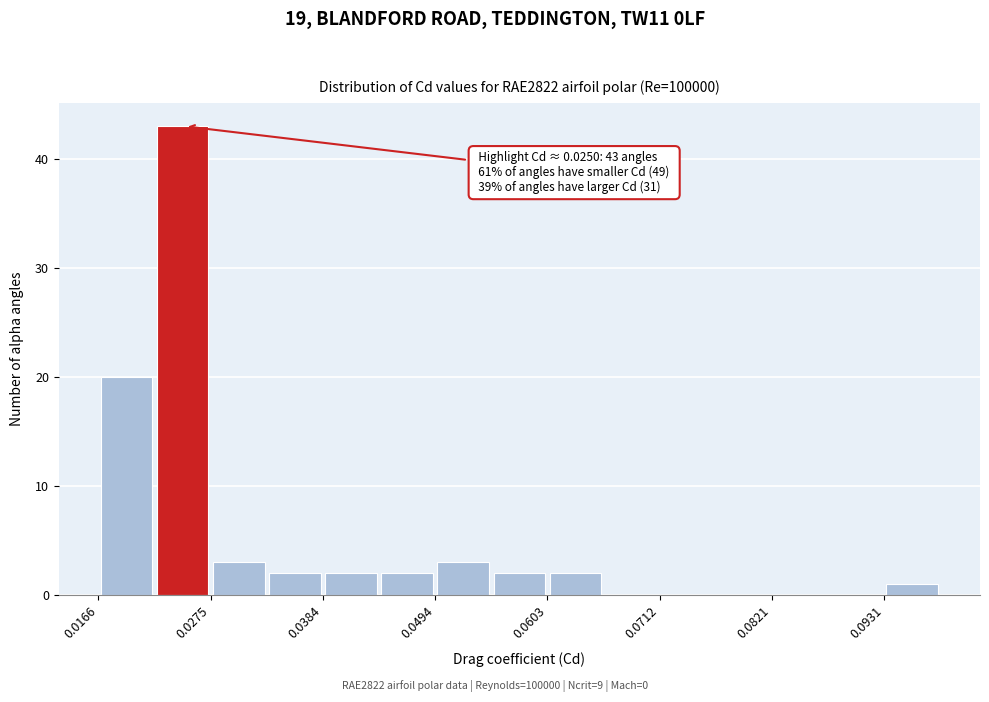

Read against the x-axis, roughly where is the centre of the tallest bar?

0.024